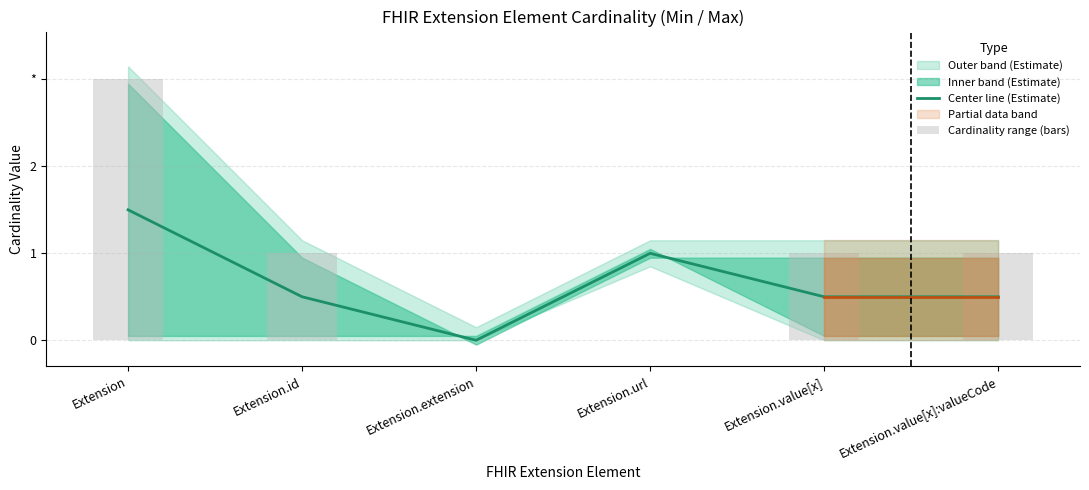

At how many categories does at least one series exceed 1?

1